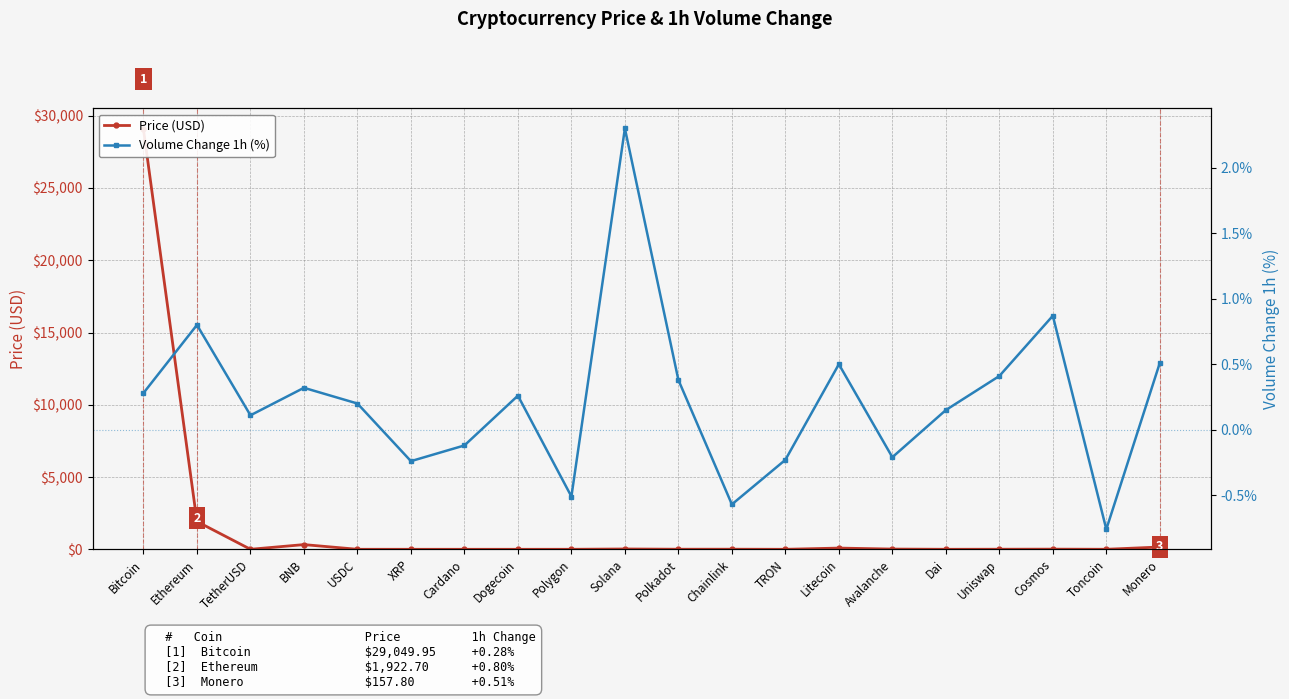

Is the value of Price (USD) at USDC greater than the value of Volume Change 1h (%) at Litecoin?

Yes